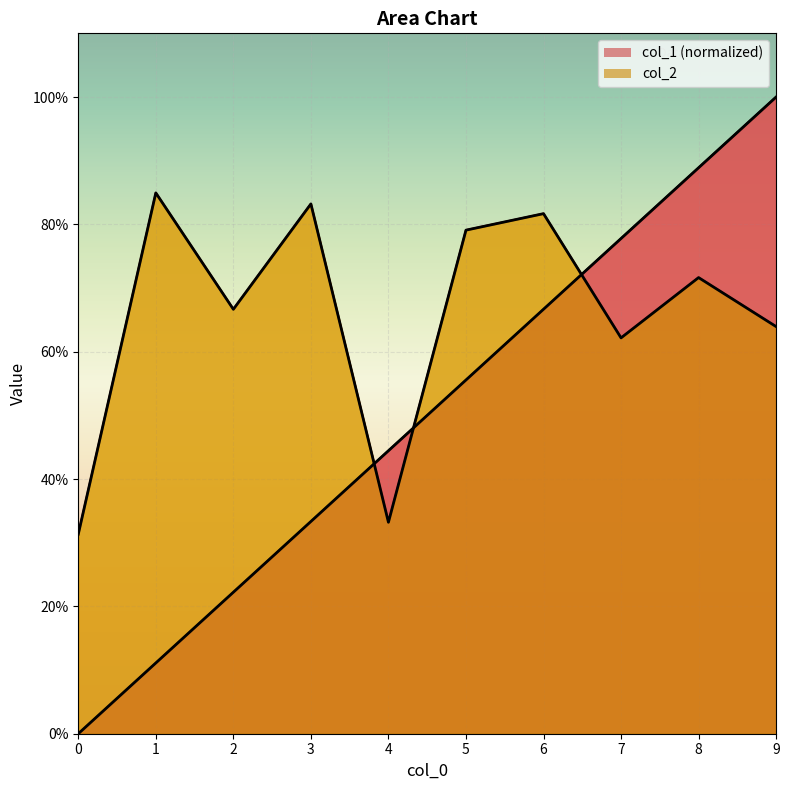

What is the difference between the second highest and minimum values in the col_1 series?

88.9